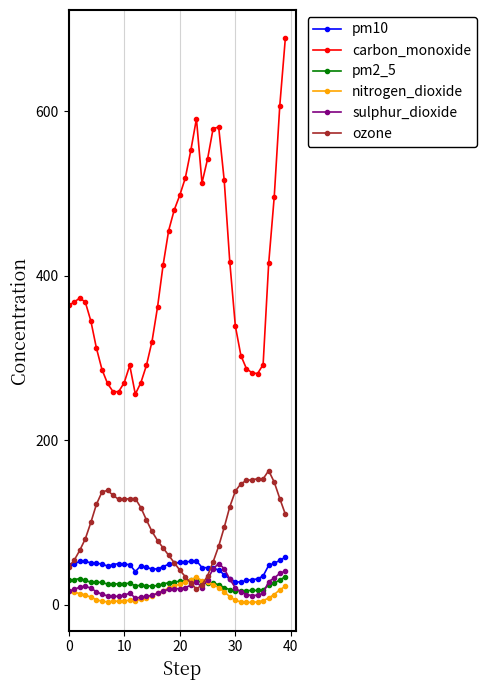

What is the highest value of the ozone series?

163.0